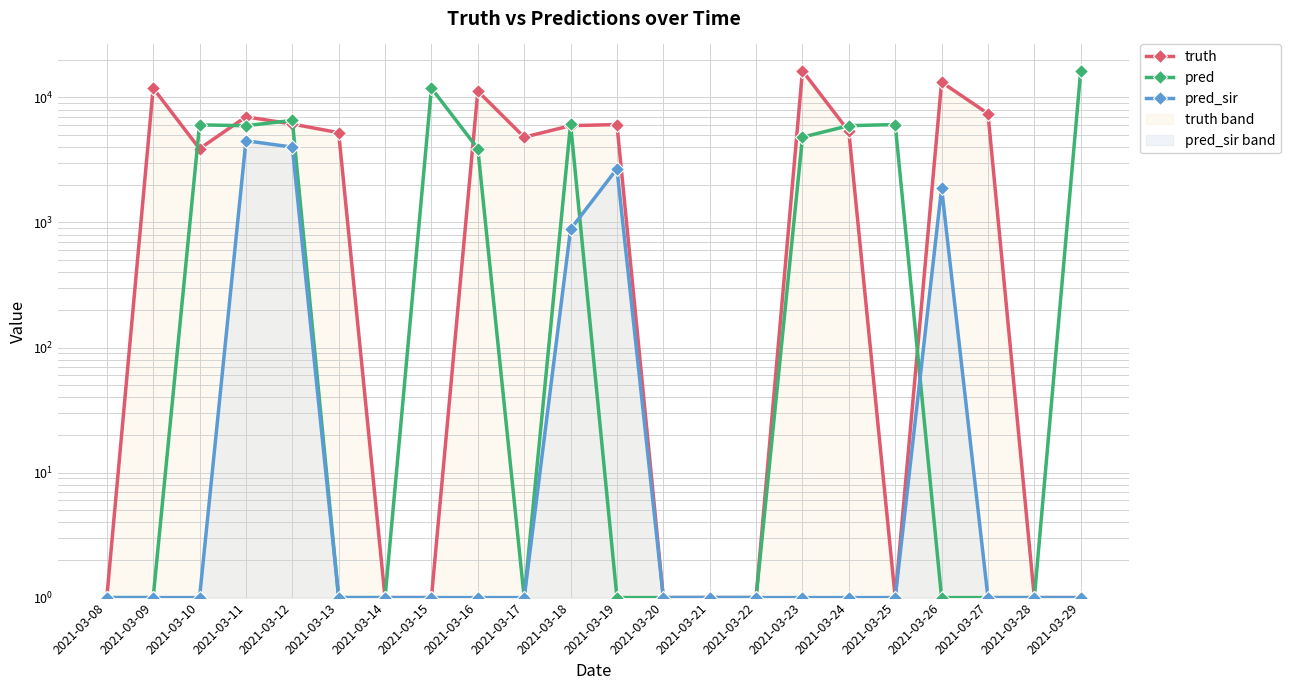

List the labels in order of pred_sir value, smallest first.

2021-03-08, 2021-03-09, 2021-03-10, 2021-03-13, 2021-03-14, 2021-03-15, 2021-03-16, 2021-03-17, 2021-03-20, 2021-03-21, 2021-03-22, 2021-03-23, 2021-03-24, 2021-03-25, 2021-03-27, 2021-03-28, 2021-03-29, 2021-03-18, 2021-03-26, 2021-03-19, 2021-03-12, 2021-03-11